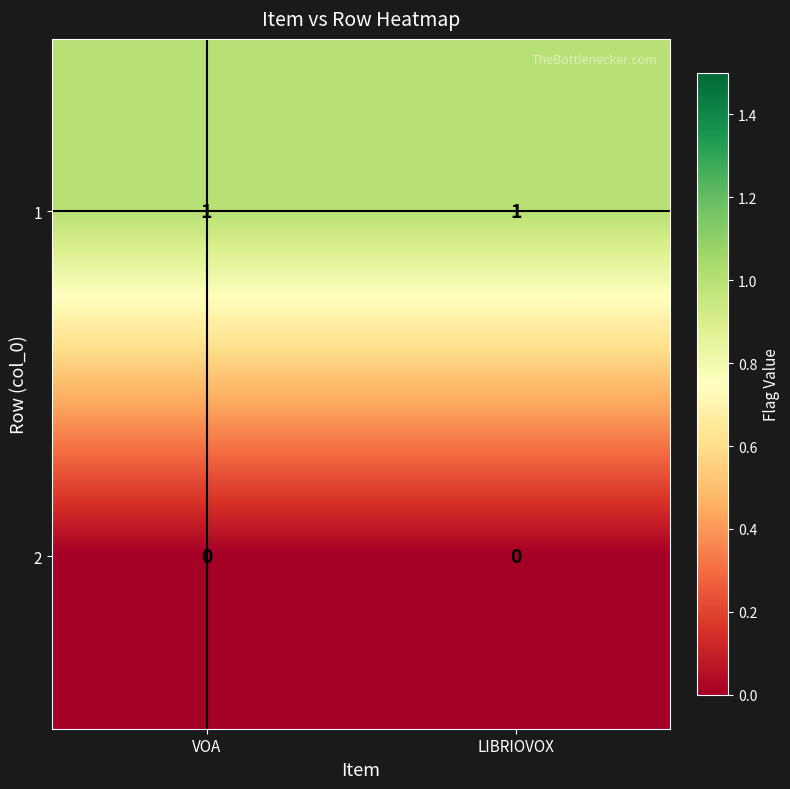

The value of 2 at LIBRIOVOX is 0. True or false?

True